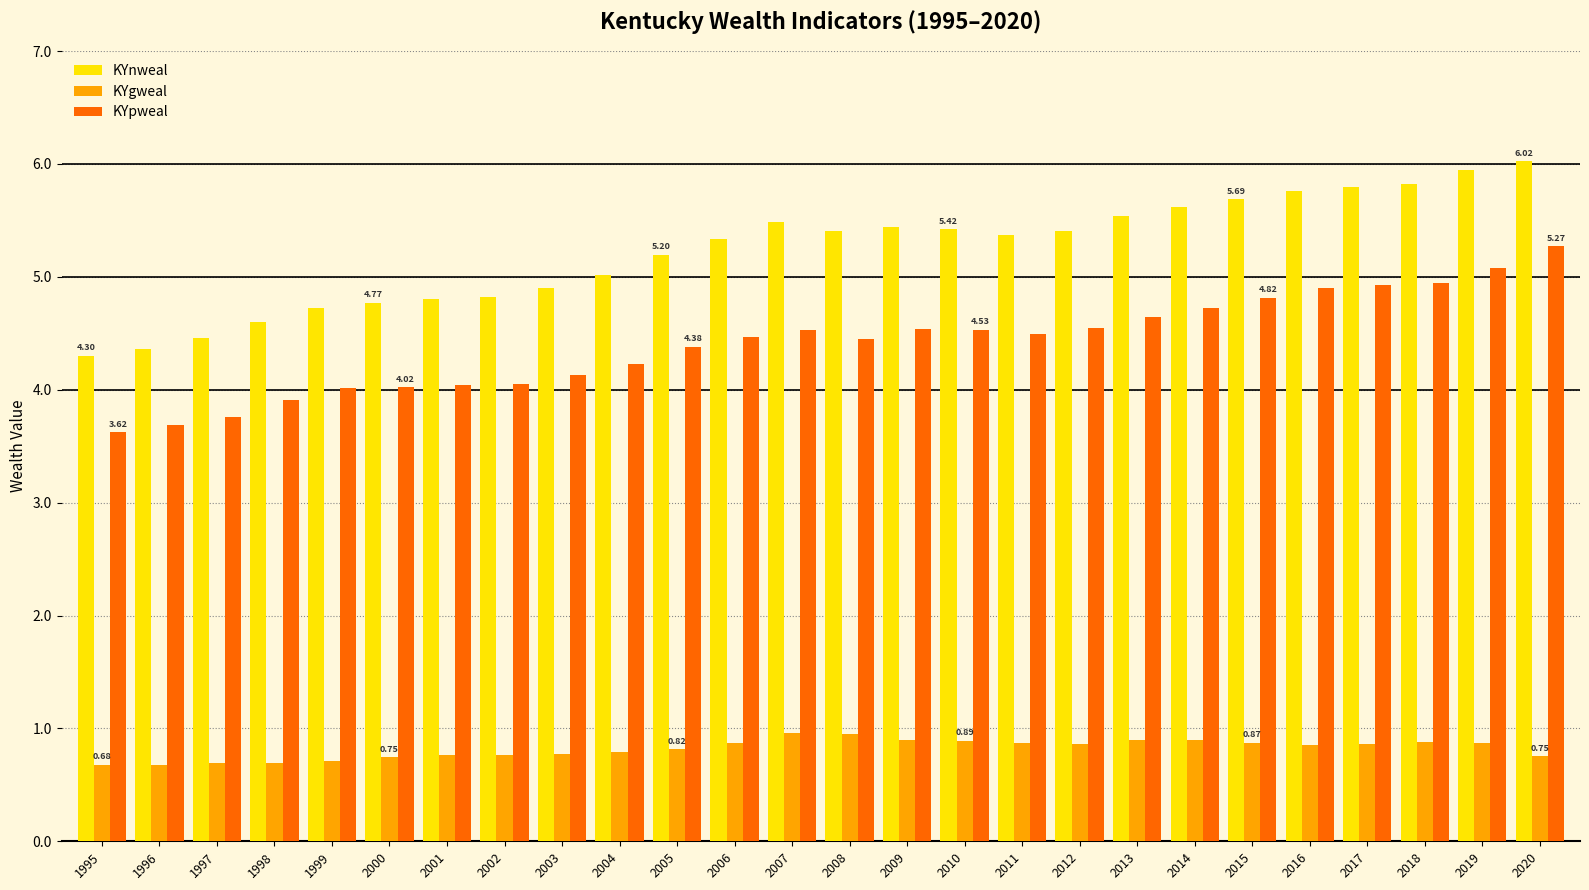

How many groups of bars are there?

26